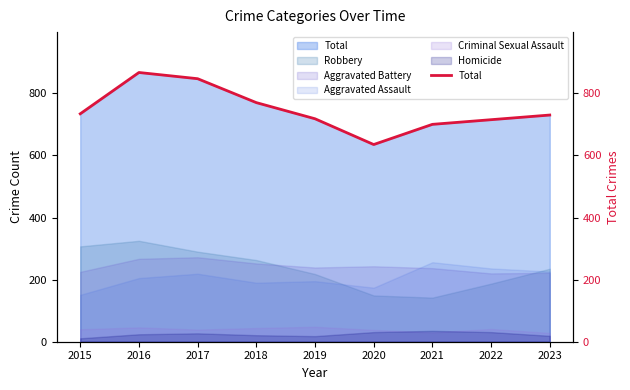

How many points are lower than both their immediate neighbors (excluding endpoints)?

1